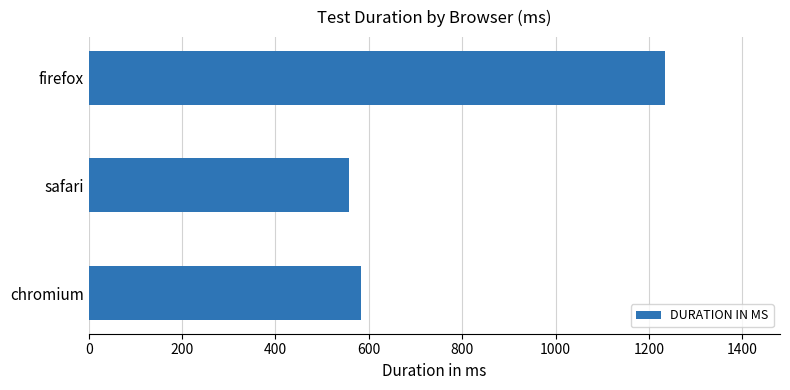

What is the change in value from safari to firefox?

+676